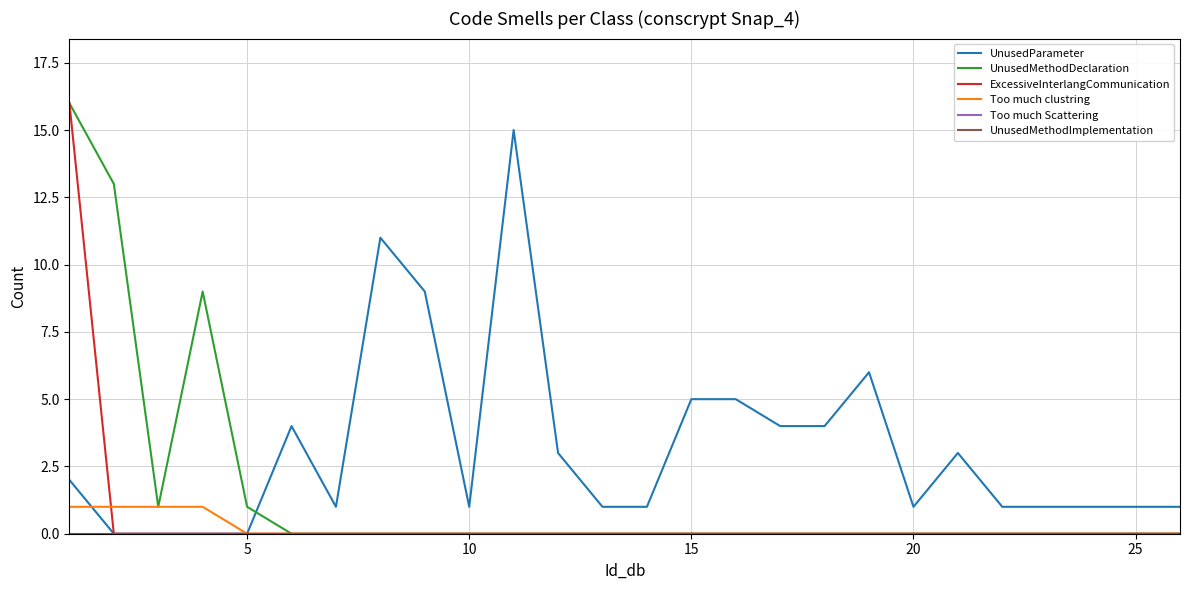

Does the chart have visible grid lines?

Yes